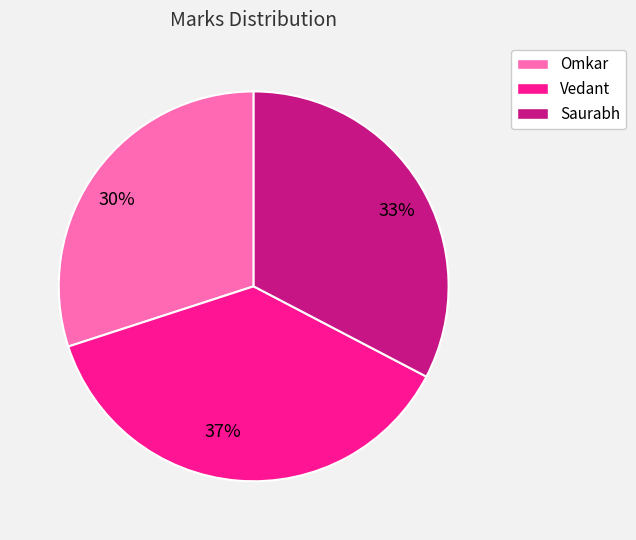

To the nearest percent, what portion does Vedant represent?

37%